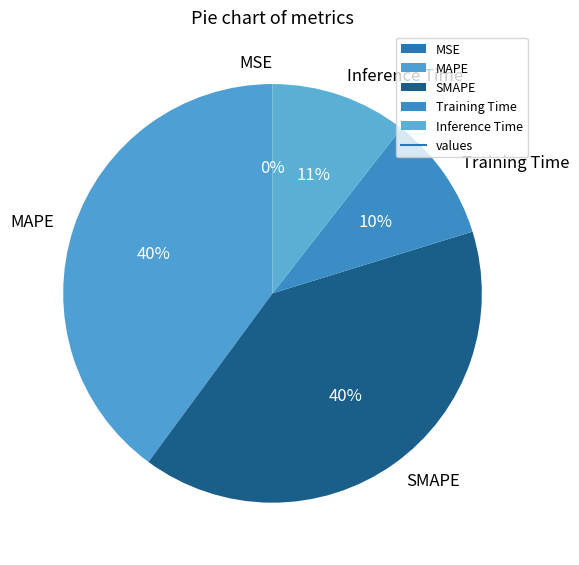

Does Training Time account for over 50% of the chart?

No